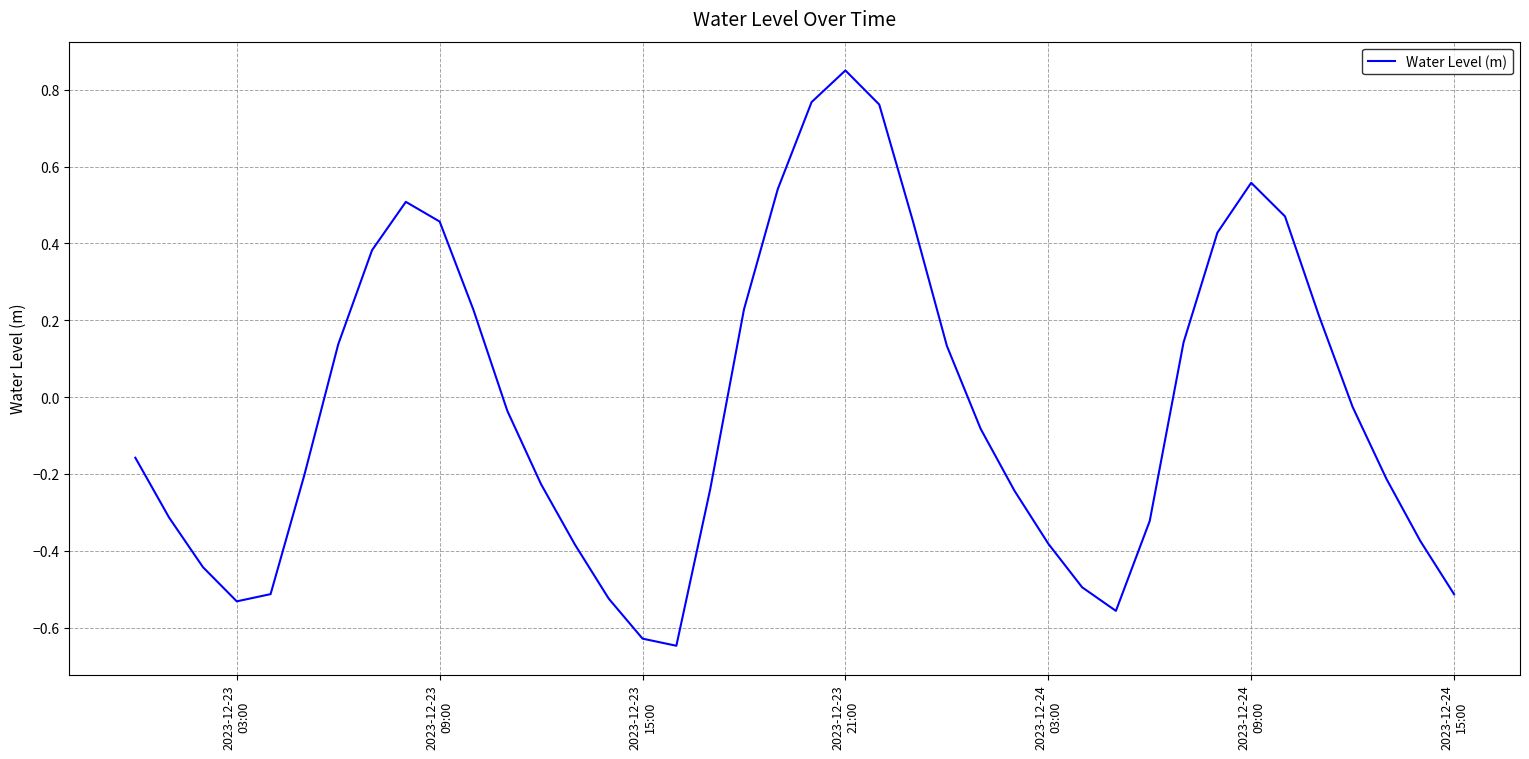

What is the difference between the maximum and minimum values?

1.5